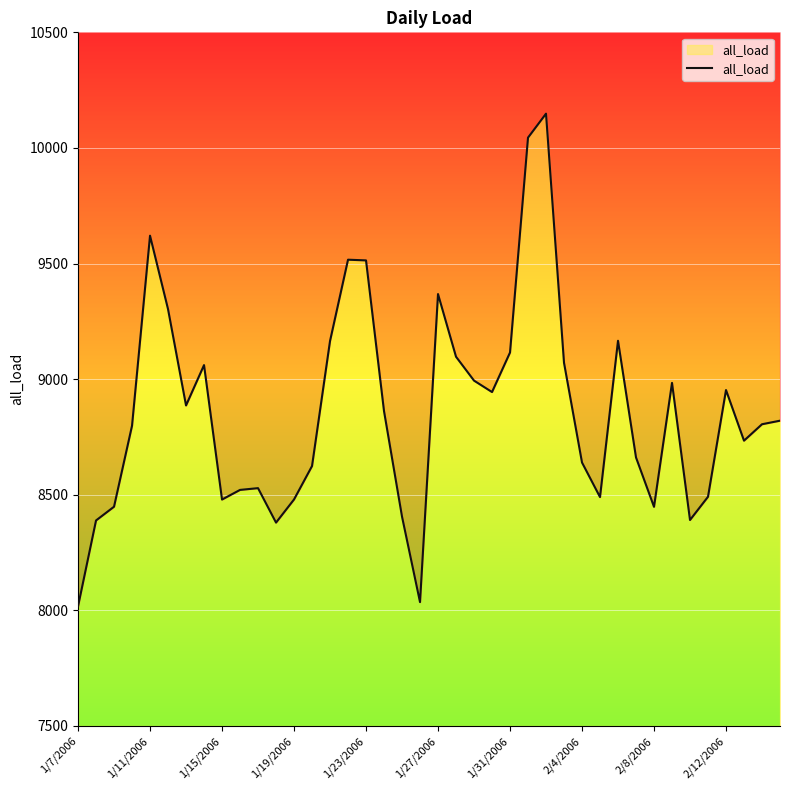

What is the minimum value shown in the chart?

8017.2